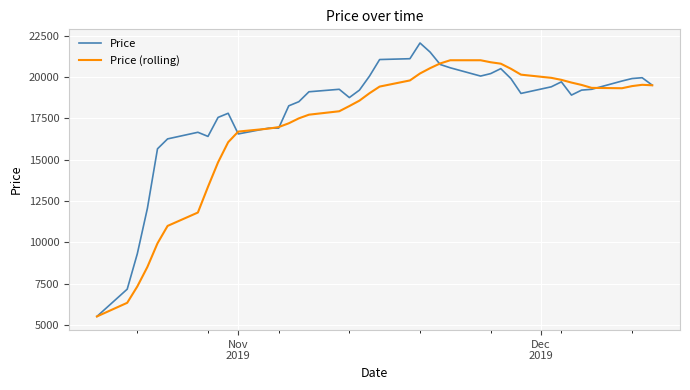

What is the lowest value of the Price (rolling) series?

5510.0